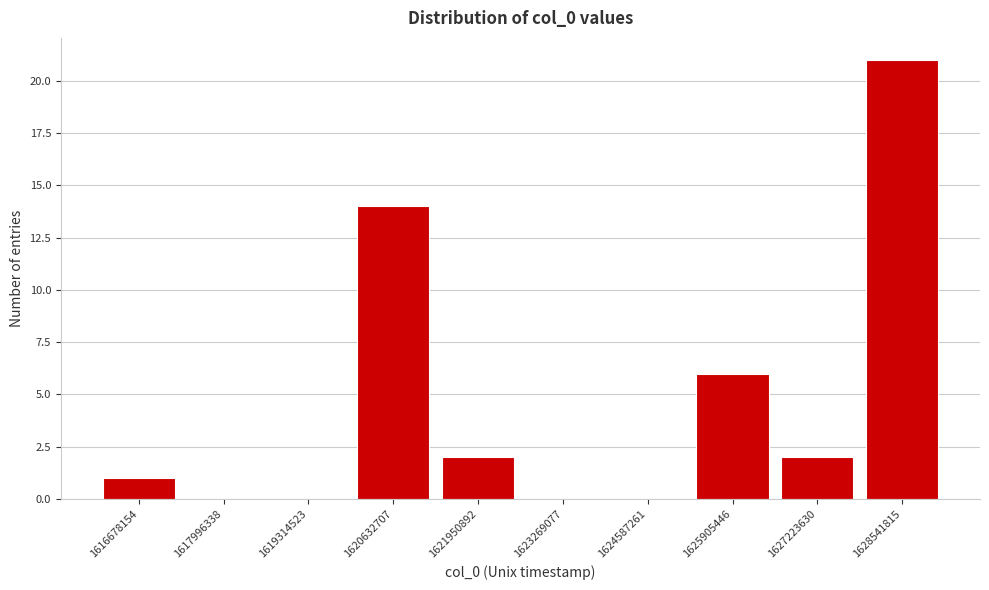

Reading left to right, extract all data points from this chart.

1616678154=1	1617996338=0	1619314523=0	1620632707=14	1621950892=2	1623269077=0	1624587261=0	1625905446=6	1627223630=2	1628541815=21